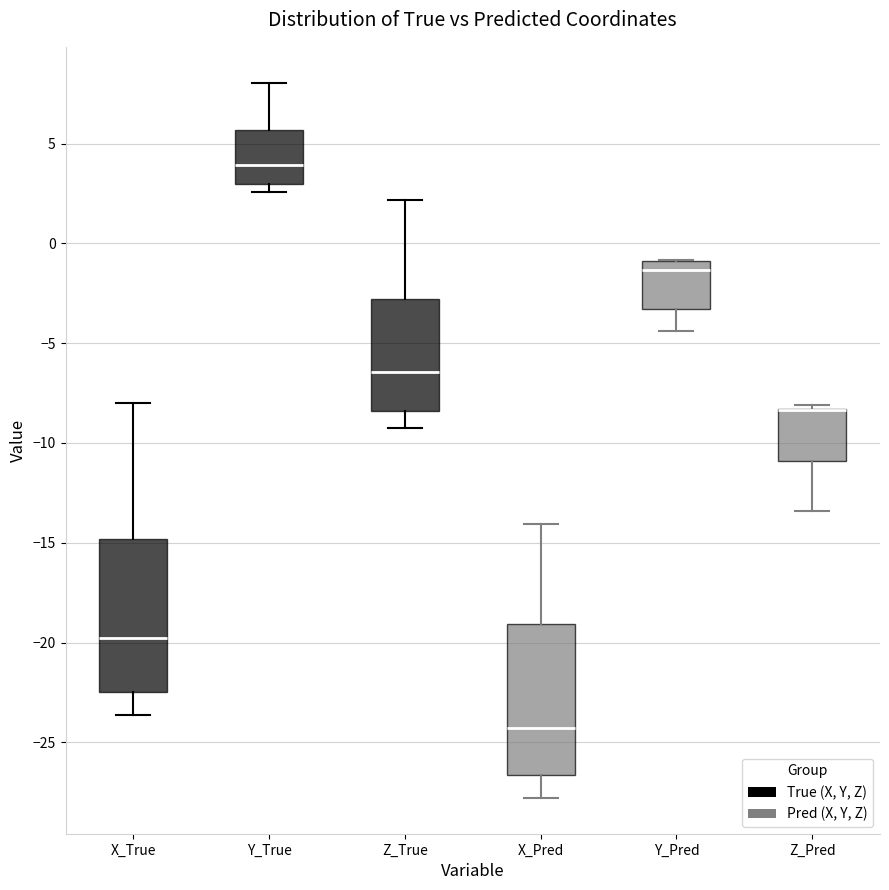

Reading left to right, transcribe this box plot: for each box, give where its median line is, the range the box spans, and where its two whiskers end, as read against the y-axis. The values are not printed on the chart, so give them approximately, as read against the axis.

X_True: median -20.0, box -22.5 to -15.0, whiskers -23.5 to -8.0
Y_True: median 4.0, box 3.0 to 5.5, whiskers 2.5 to 8.0
Z_True: median -6.5, box -8.5 to -3.0, whiskers -9.5 to 2.0
X_Pred: median -24.5, box -26.5 to -19.0, whiskers -28.0 to -14.0
Y_Pred: median -1.5, box -3.5 to -1.0, whiskers -4.5 to -1.0
Z_Pred: median -8.5 (drawn on the box's upper edge), box -11.0 to -8.5, whiskers -13.5 to -8.0